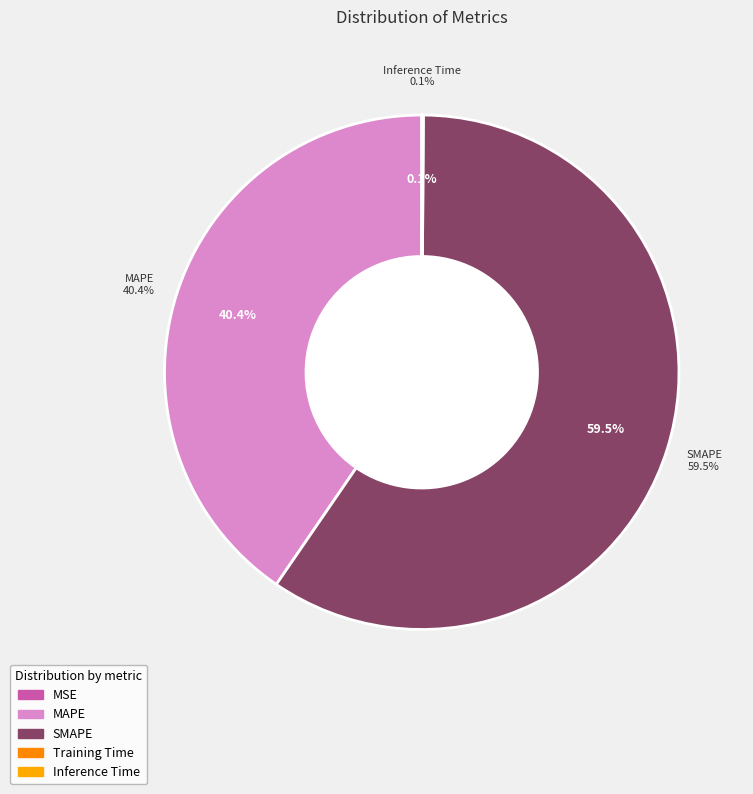

Do MAPE and MSE together represent more than half of the pie?

No